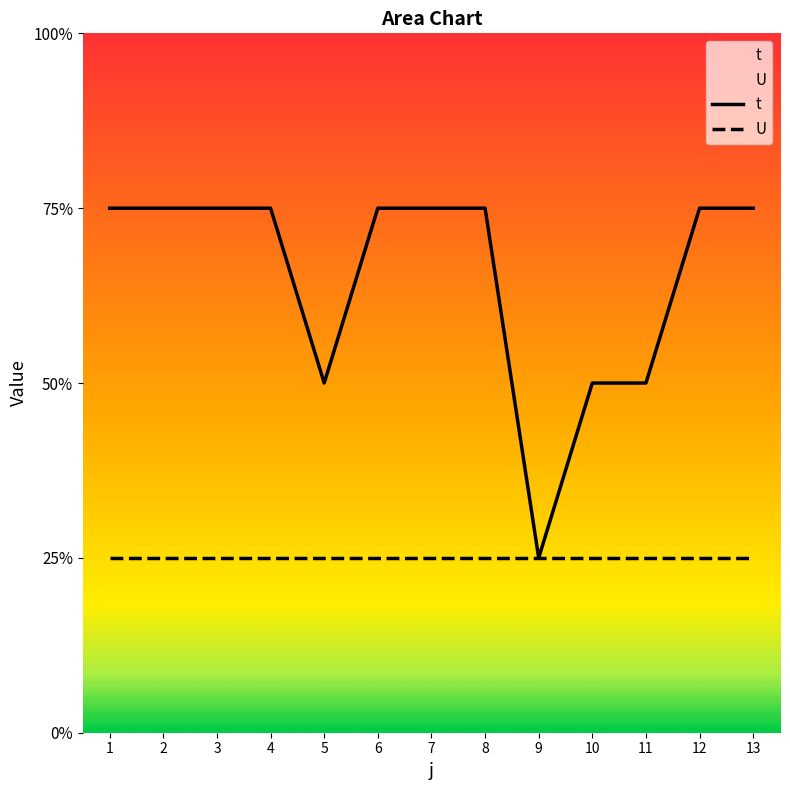

What are all the series names shown in the legend?

t, U